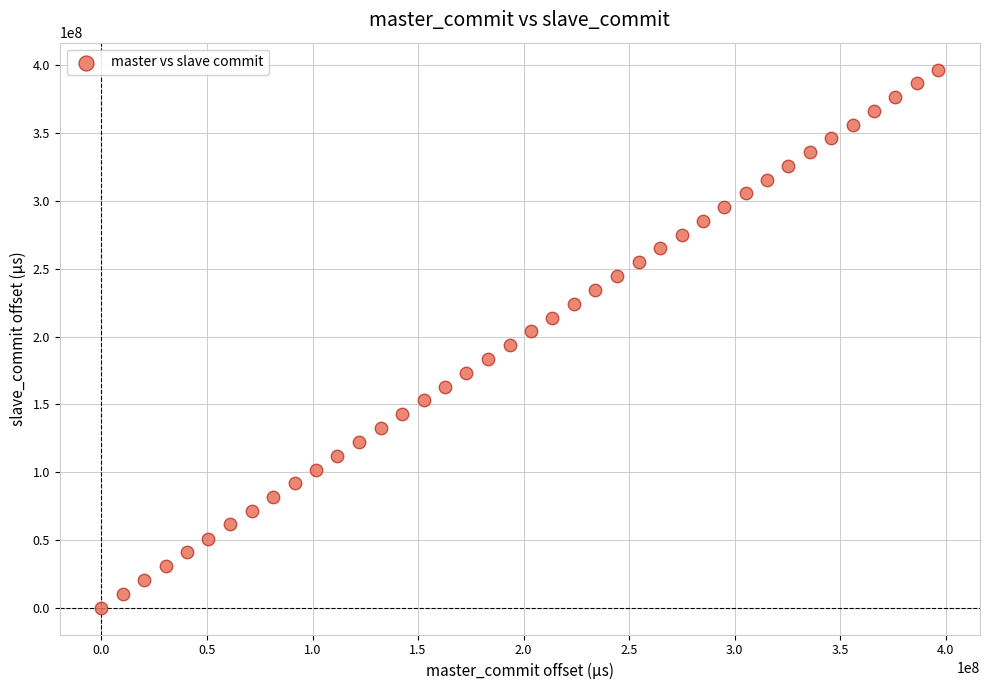

What is the range of Y values (max minus min)?

396774346